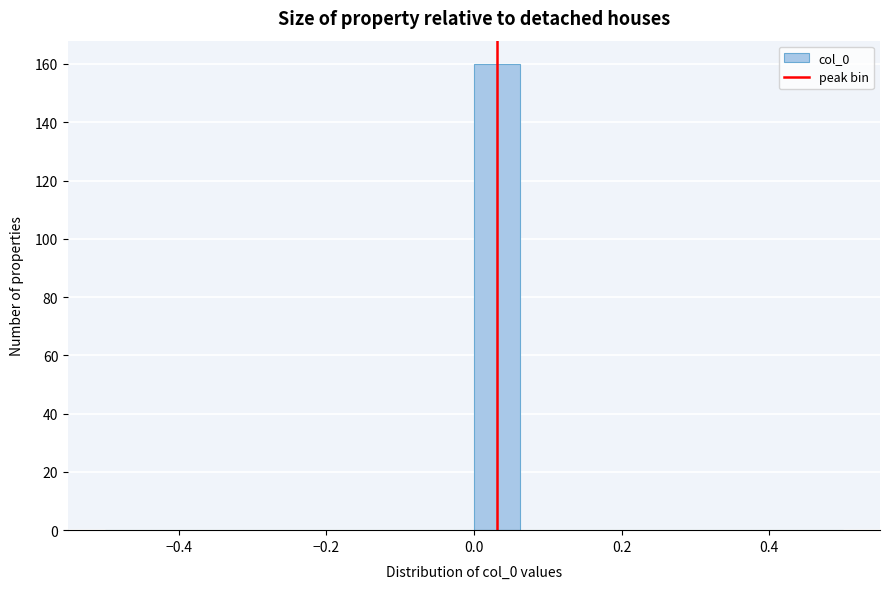

Around what value on the x-axis is the tallest bar? Give the approximate position of its centre, as read against the axis.

0.04